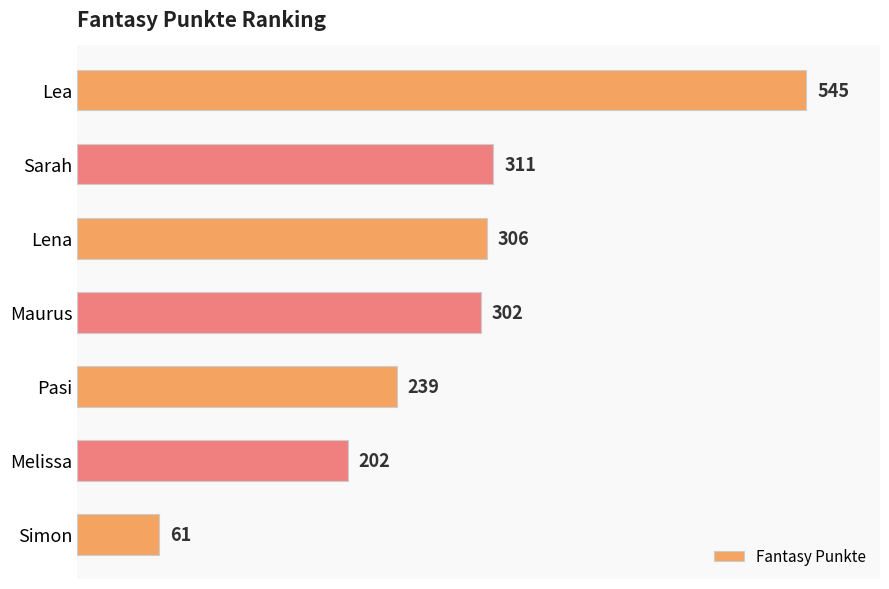

What position from the top is Maurus?

4